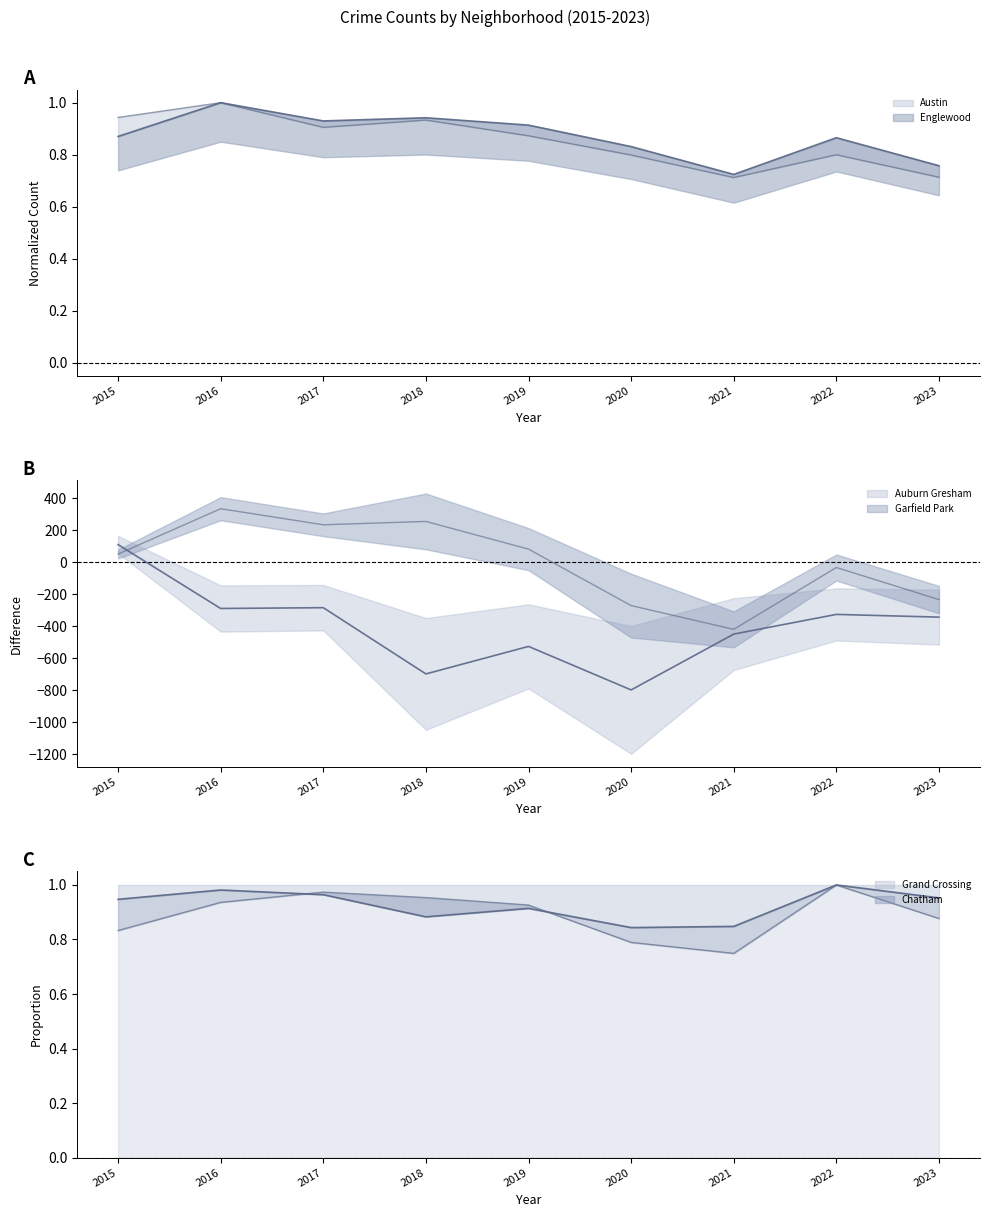

The value of Grand Crossing at 2017 is 1.4. True or false?

False